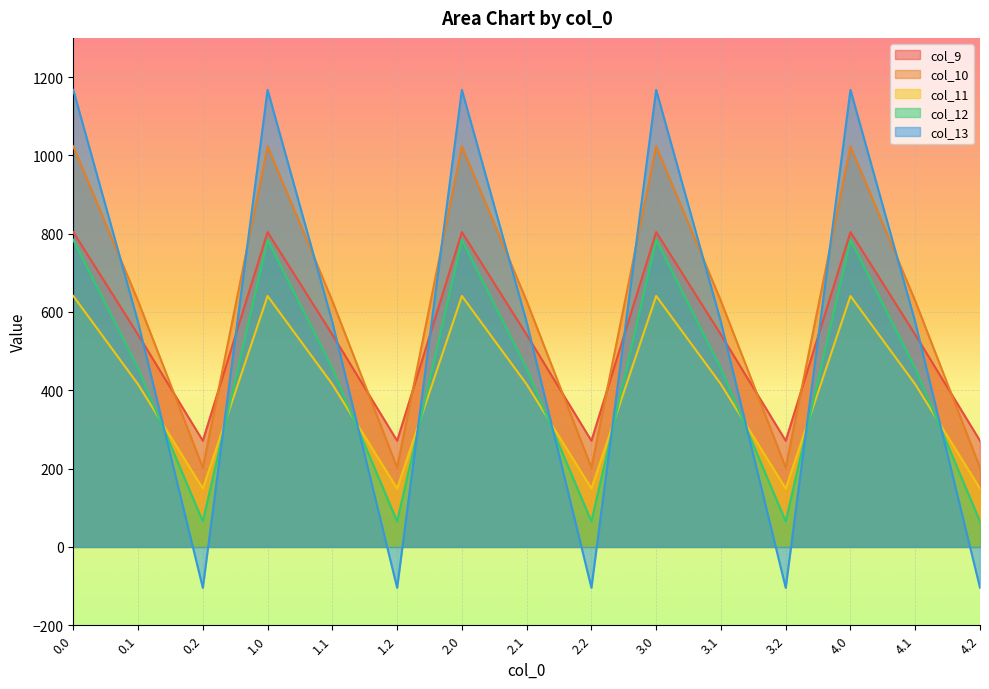

The value of col_13 at 2.2 is -32.7. True or false?

False